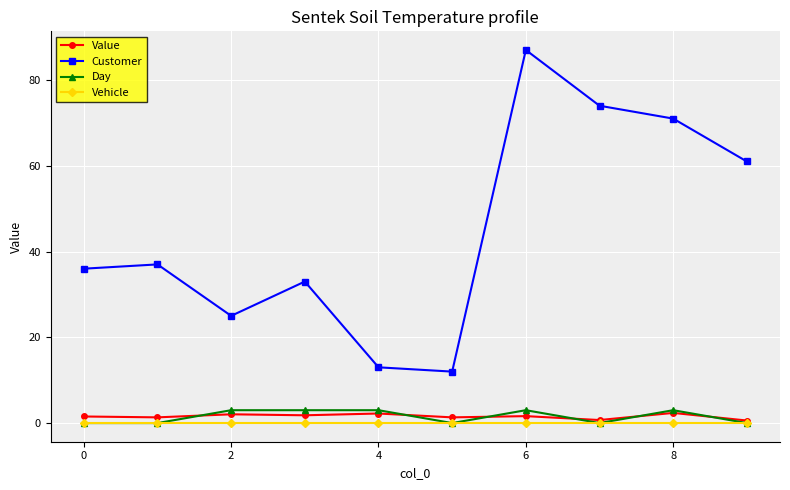

At how many categories does at least one series exceed 52?

4